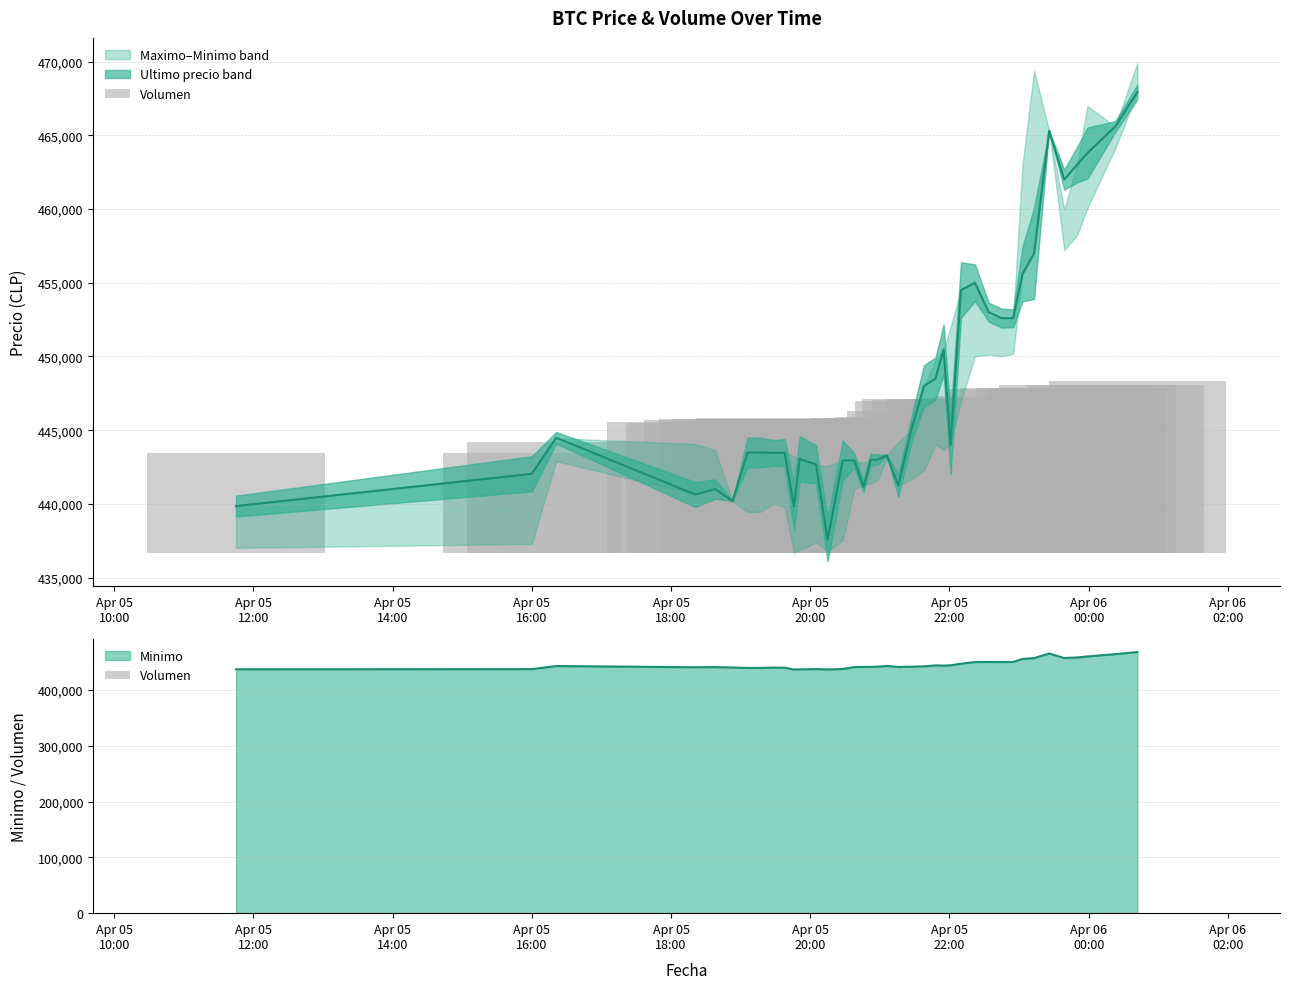

Count the number of categories in the chart.

40